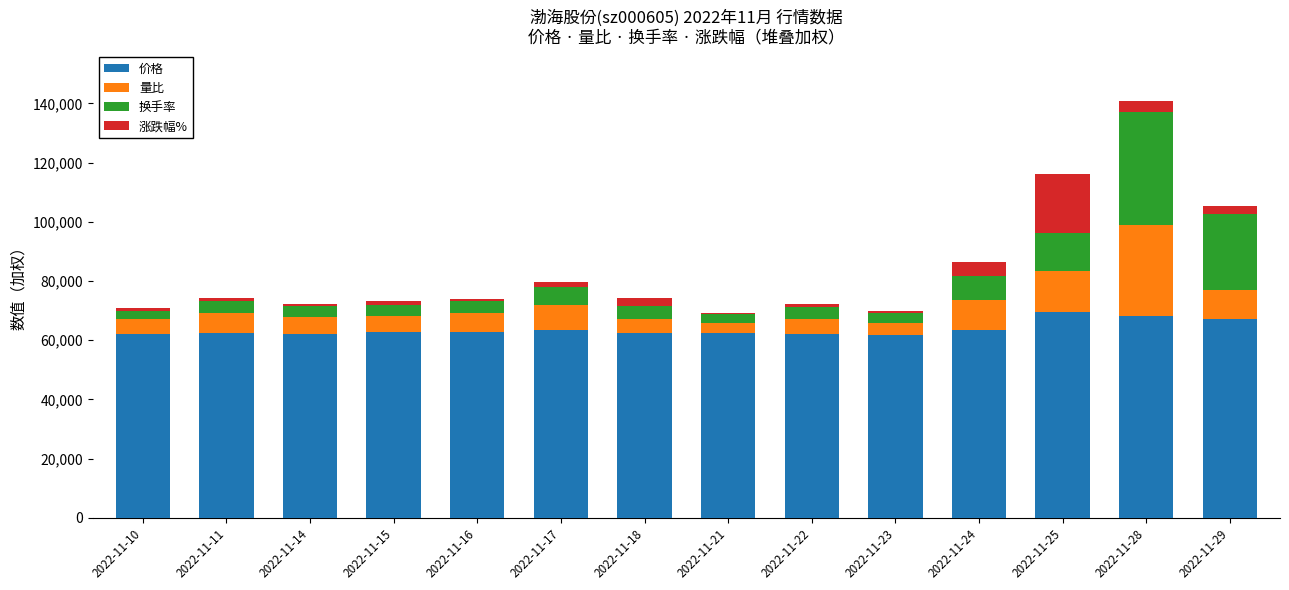

The value of 价格 at 2022-11-11 is 62400.0. True or false?

True